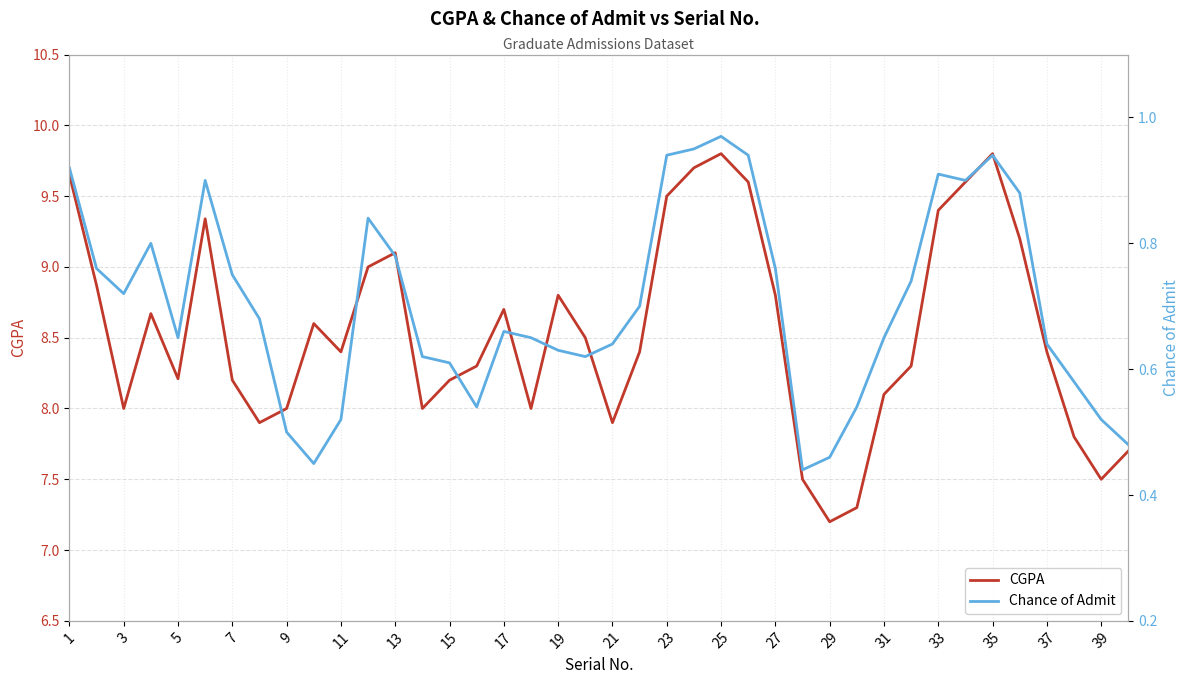

How many series are shown in this chart?

2